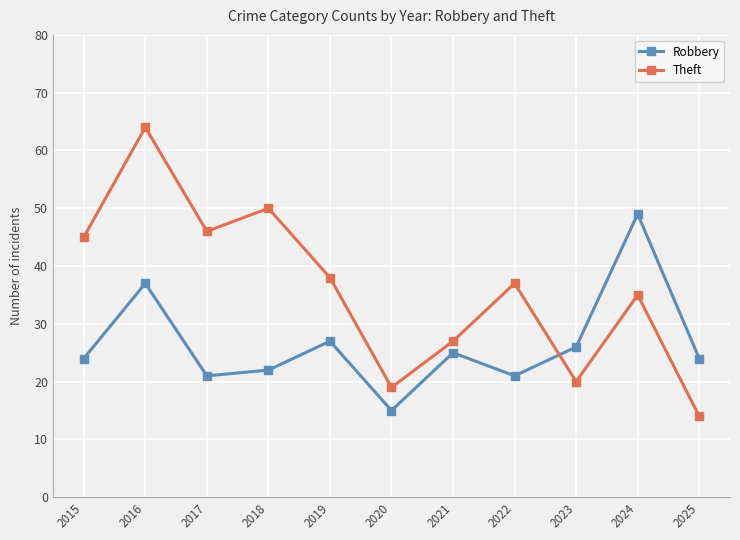

At 2017, list the series in order from smallest to largest.

Robbery, Theft